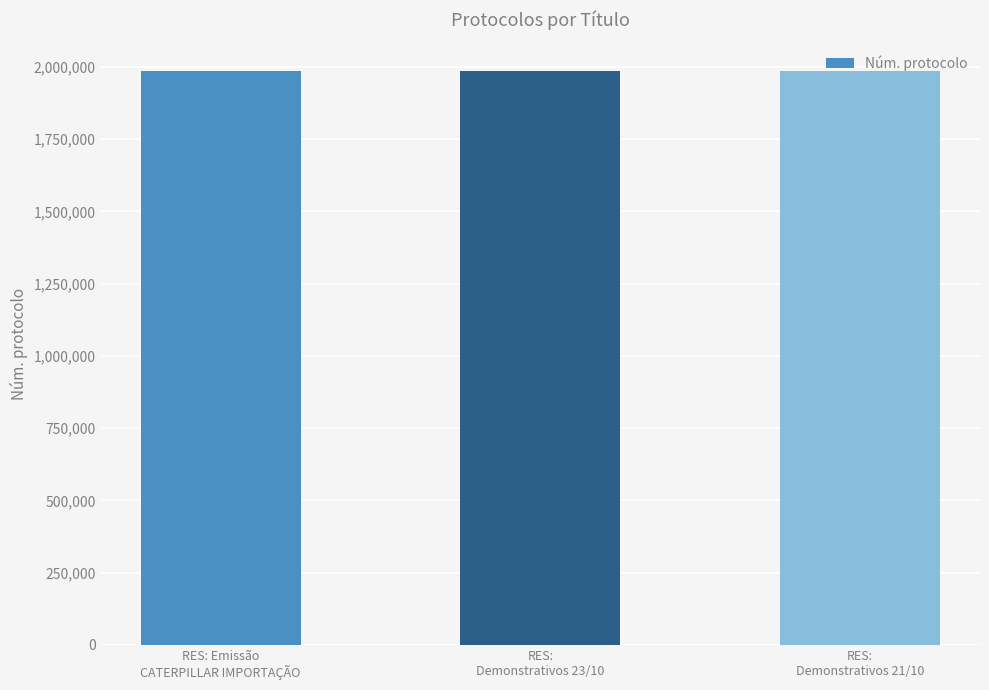

What is the greatest value displayed?

1985035